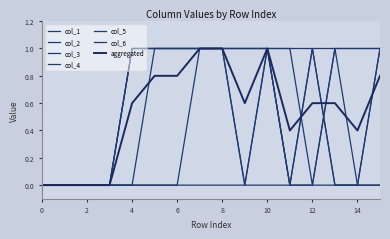

Does the chart display data point markers on the line(s)?

No